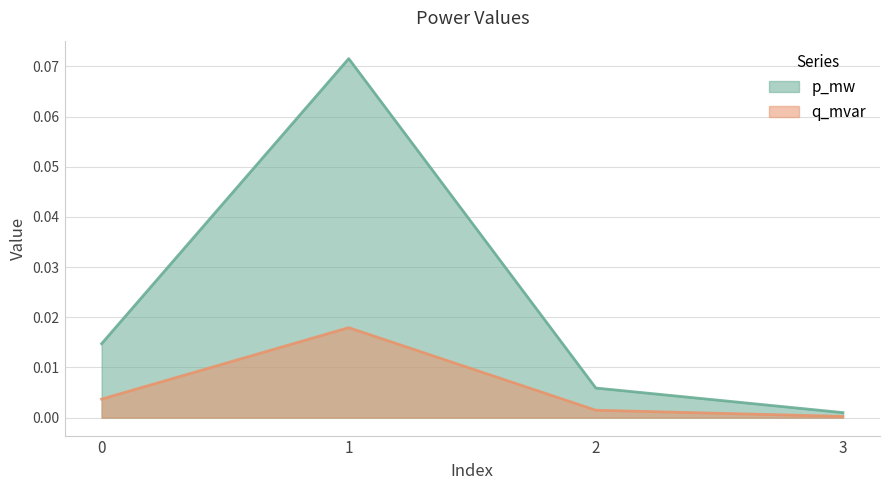

What is the difference between the p_mw values at 3 and 1?

0.1